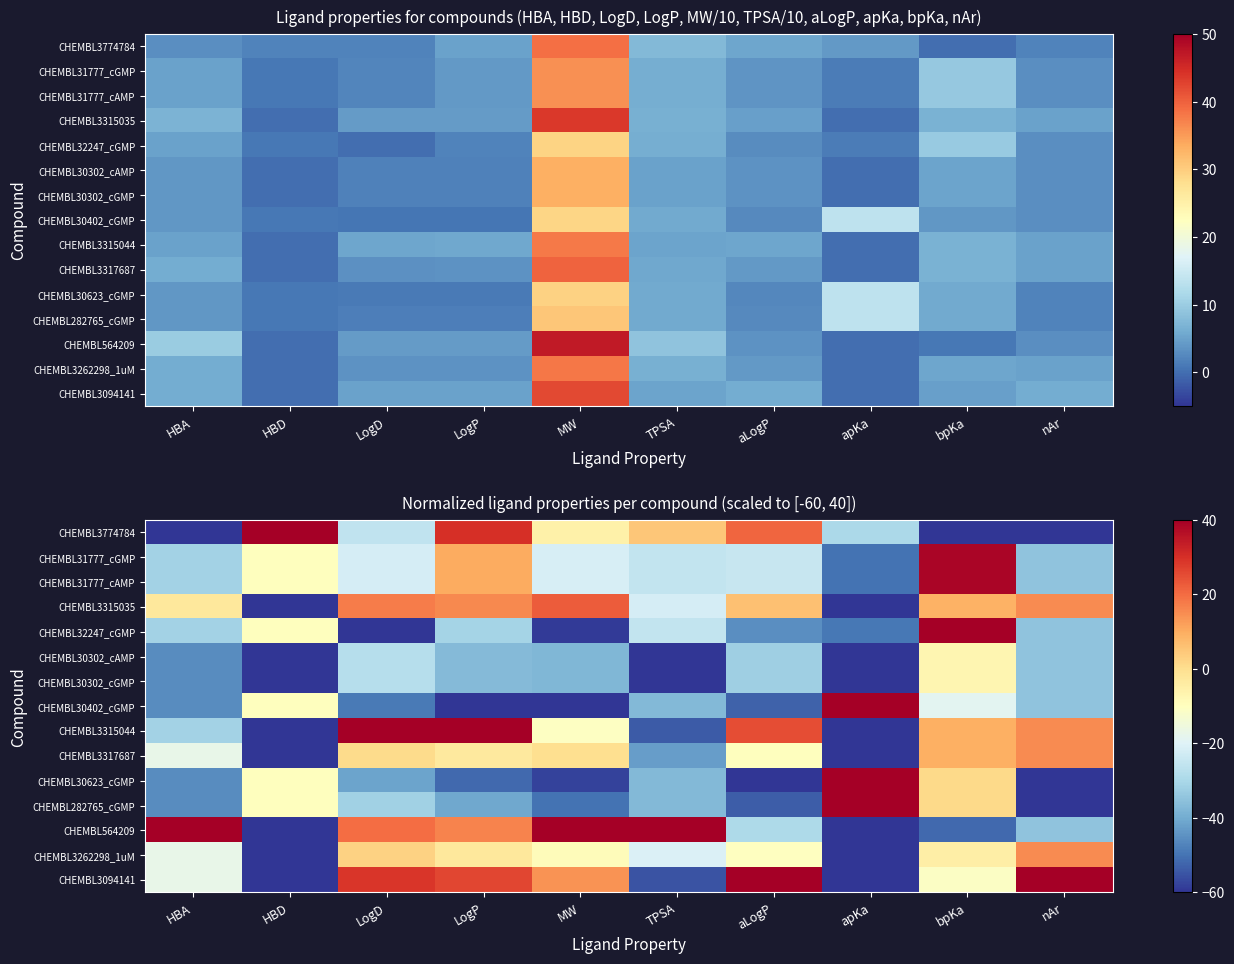

Where is CHEMBL32247_cGMP nearest to the value -10?

HBD